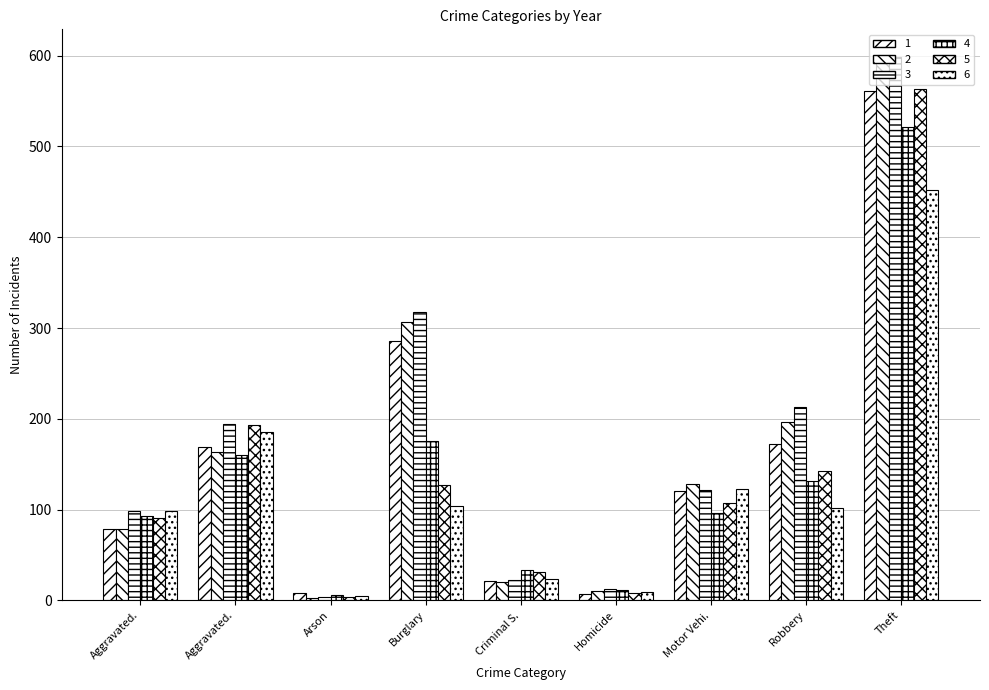

Count the number of categories in the chart.

9